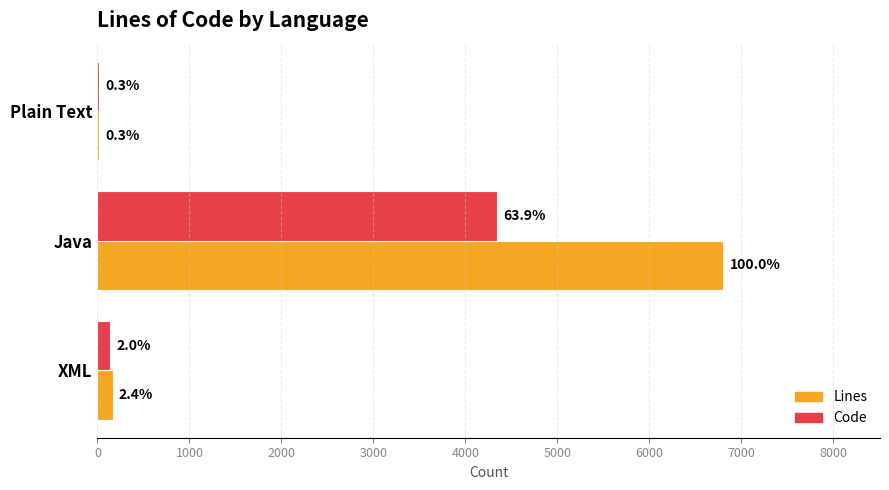

What are all the series names shown in the legend?

Lines, Code